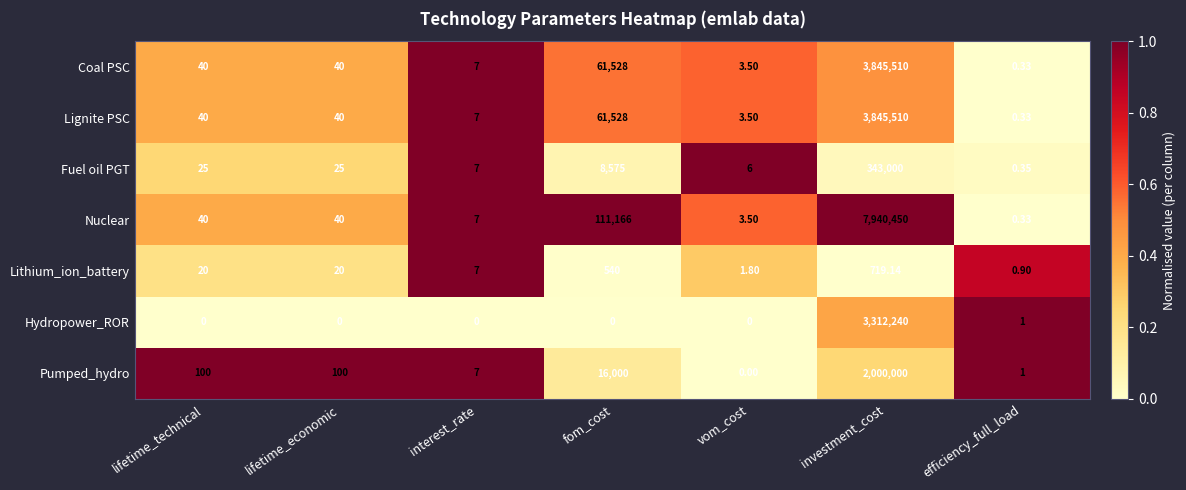

How many series are shown in this chart?

7